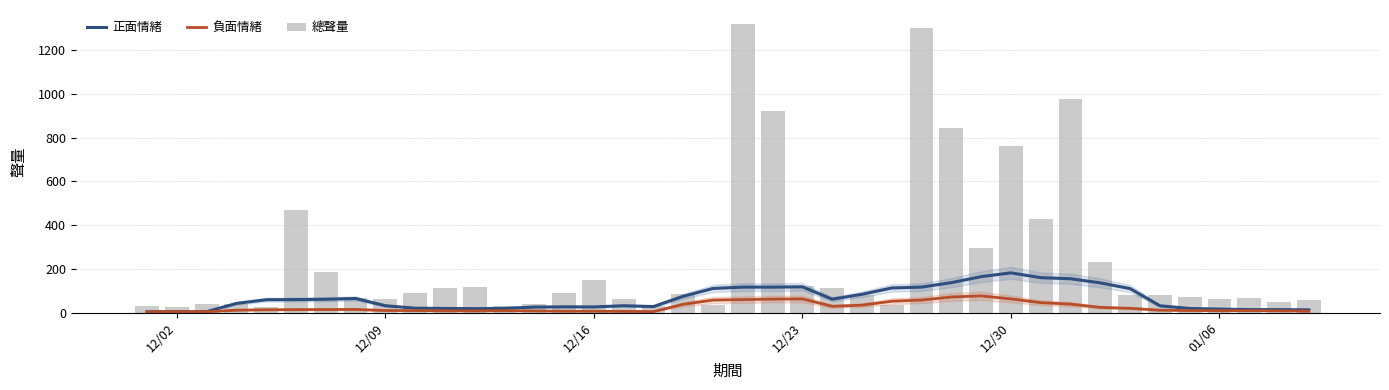

What are all the series names shown in the legend?

正面情緒, 負面情緒, 總聲量